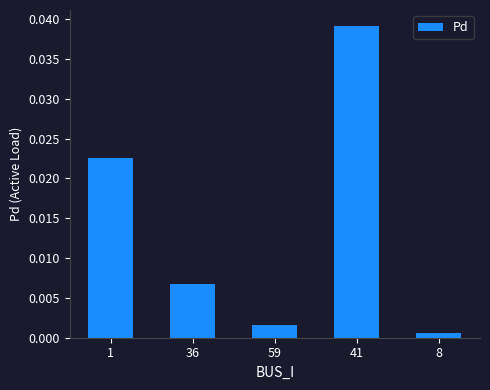

List the labels in order of value, largest first.

41, 1, 36, 59, 8